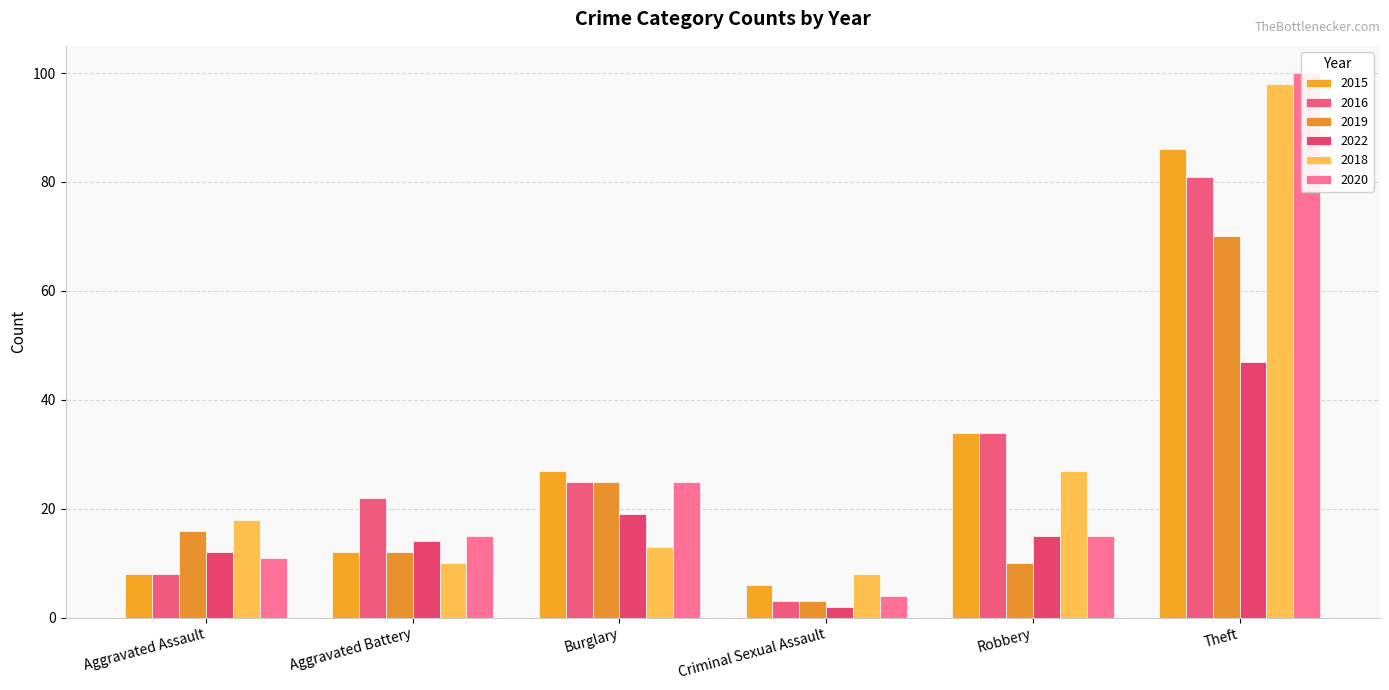

Reading left to right, what are all the values shown in this chart?

2015: Aggravated Assault=8	Aggravated Battery=12	Burglary=27	Criminal Sexual Assault=6	Robbery=34	Theft=86
2016: Aggravated Assault=8	Aggravated Battery=22	Burglary=25	Criminal Sexual Assault=3	Robbery=34	Theft=81
2019: Aggravated Assault=16	Aggravated Battery=12	Burglary=25	Criminal Sexual Assault=3	Robbery=10	Theft=70
2022: Aggravated Assault=12	Aggravated Battery=14	Burglary=19	Criminal Sexual Assault=2	Robbery=15	Theft=47
2018: Aggravated Assault=18	Aggravated Battery=10	Burglary=13	Criminal Sexual Assault=8	Robbery=27	Theft=98
2020: Aggravated Assault=11	Aggravated Battery=15	Burglary=25	Criminal Sexual Assault=4	Robbery=15	Theft=100